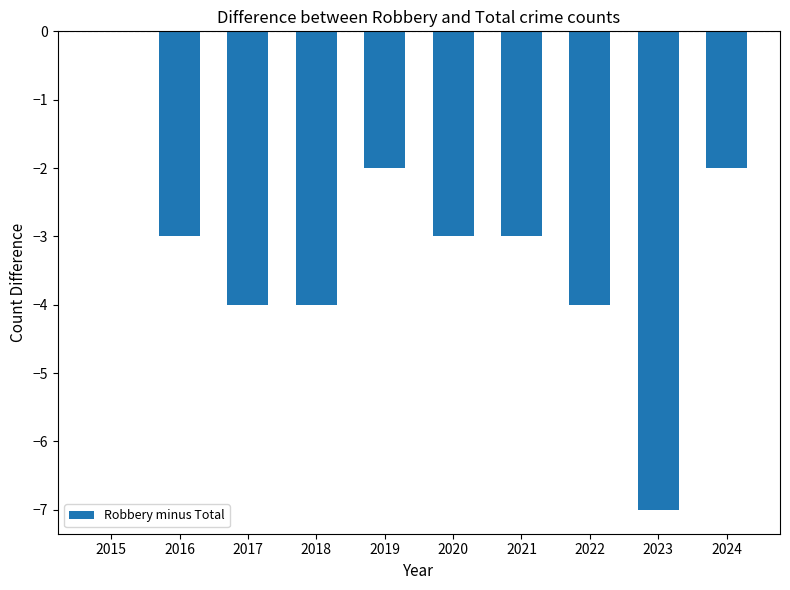

Which has a higher value, 2019 or 2016?

2019